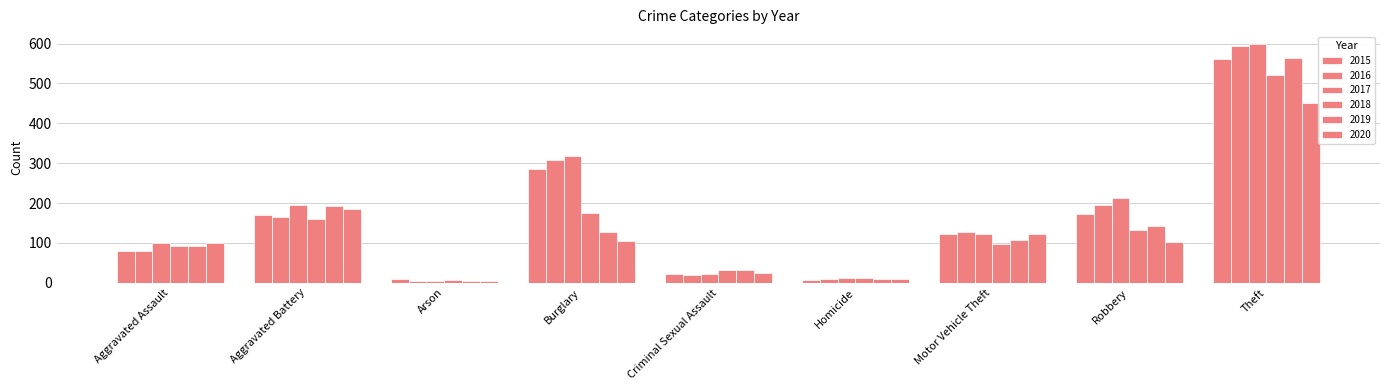

What is the approximate value of 2016 at Homicide, to the nearest 10?

10